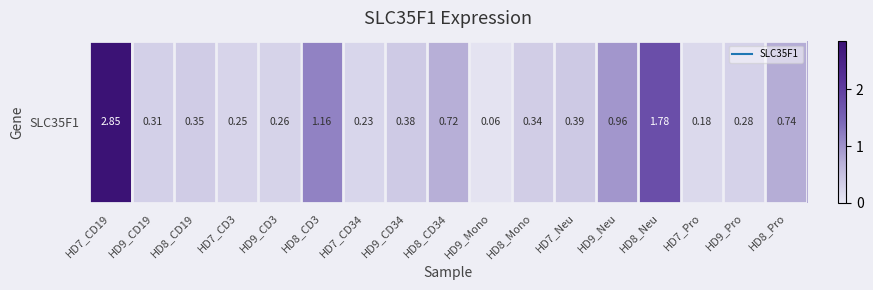

The chart shows a value of 0.3 at HD9_CD3. True or false?

True